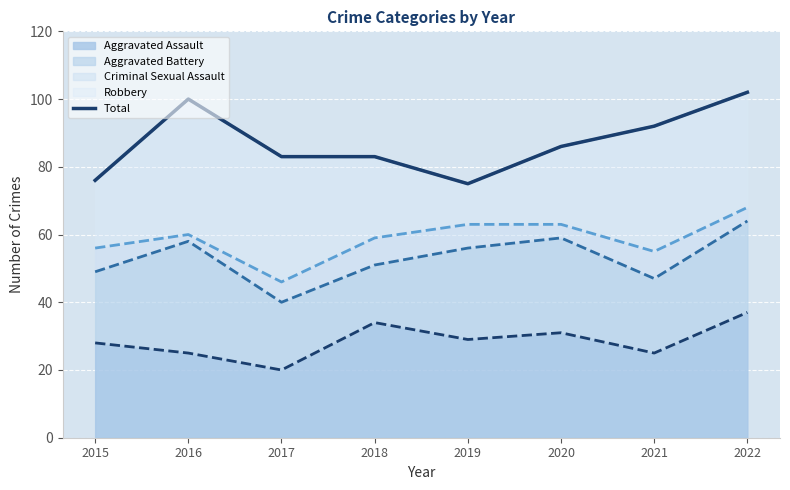

At which label does Aggravated Assault reach its peak?

2022